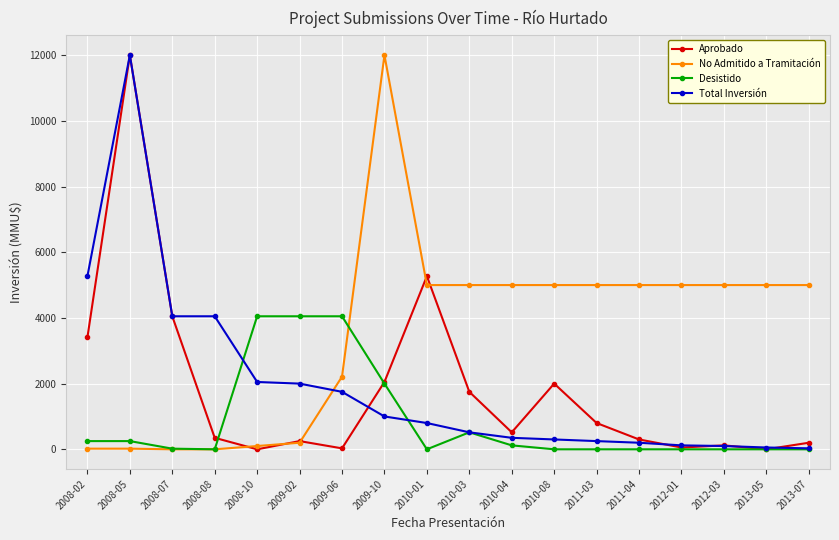

At how many categories does at least one series exceed 9290?

2